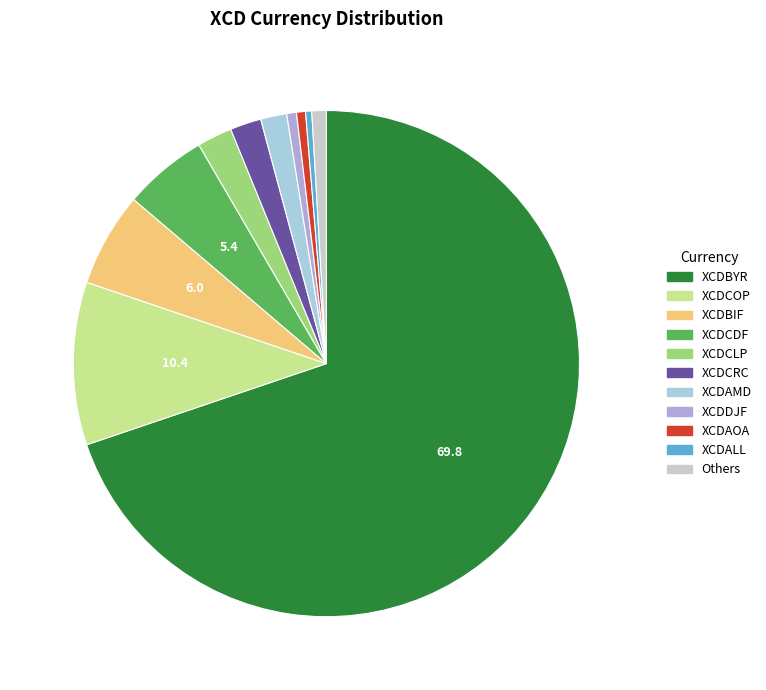

Count the number of slices in the pie.

11